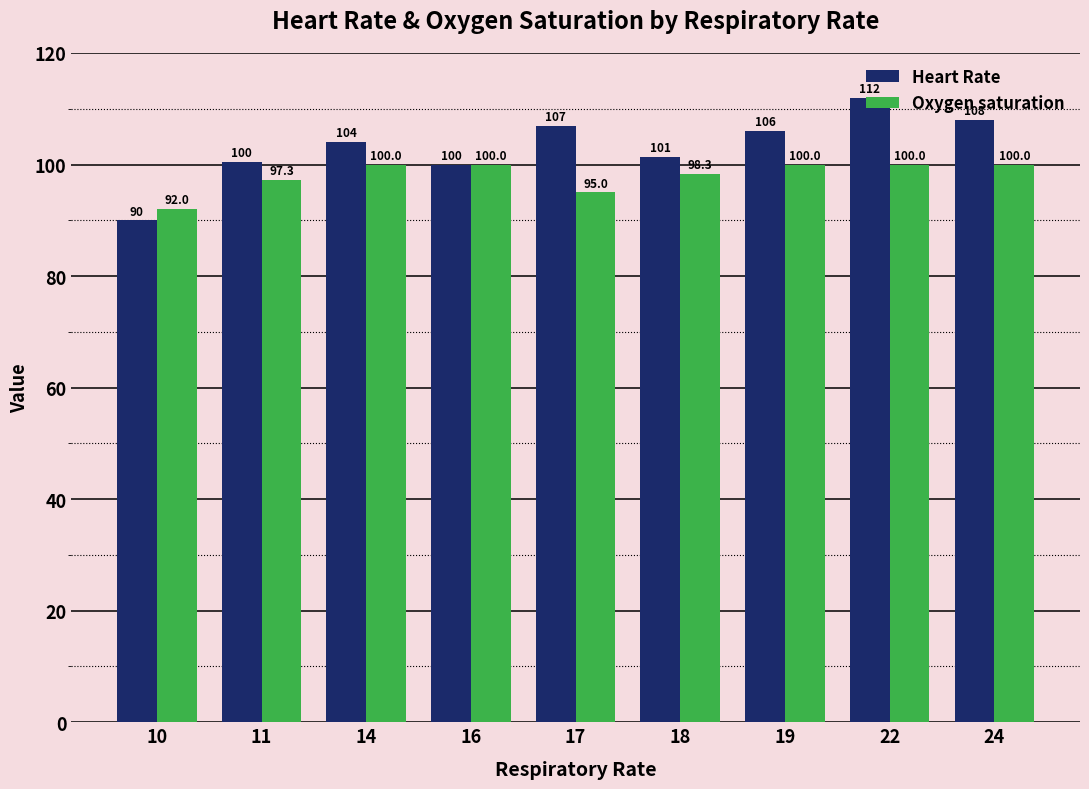

What is the difference between the highest and lowest values at 19?

6.0